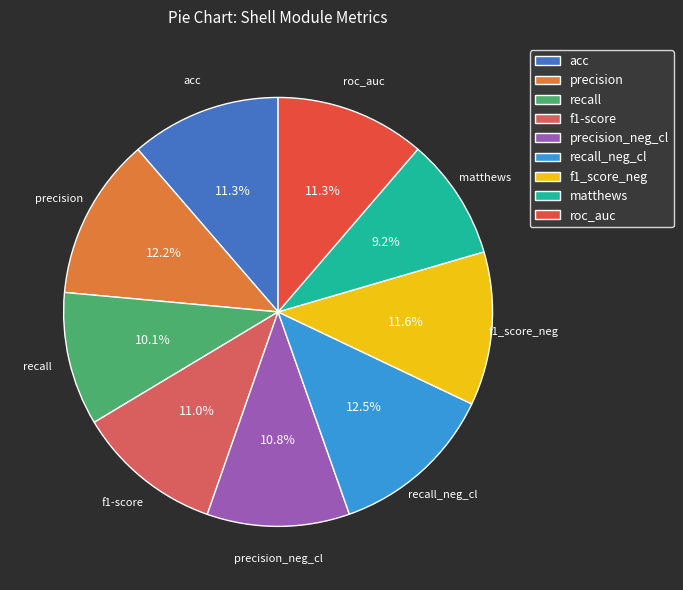

Which slice is the smallest?

matthews